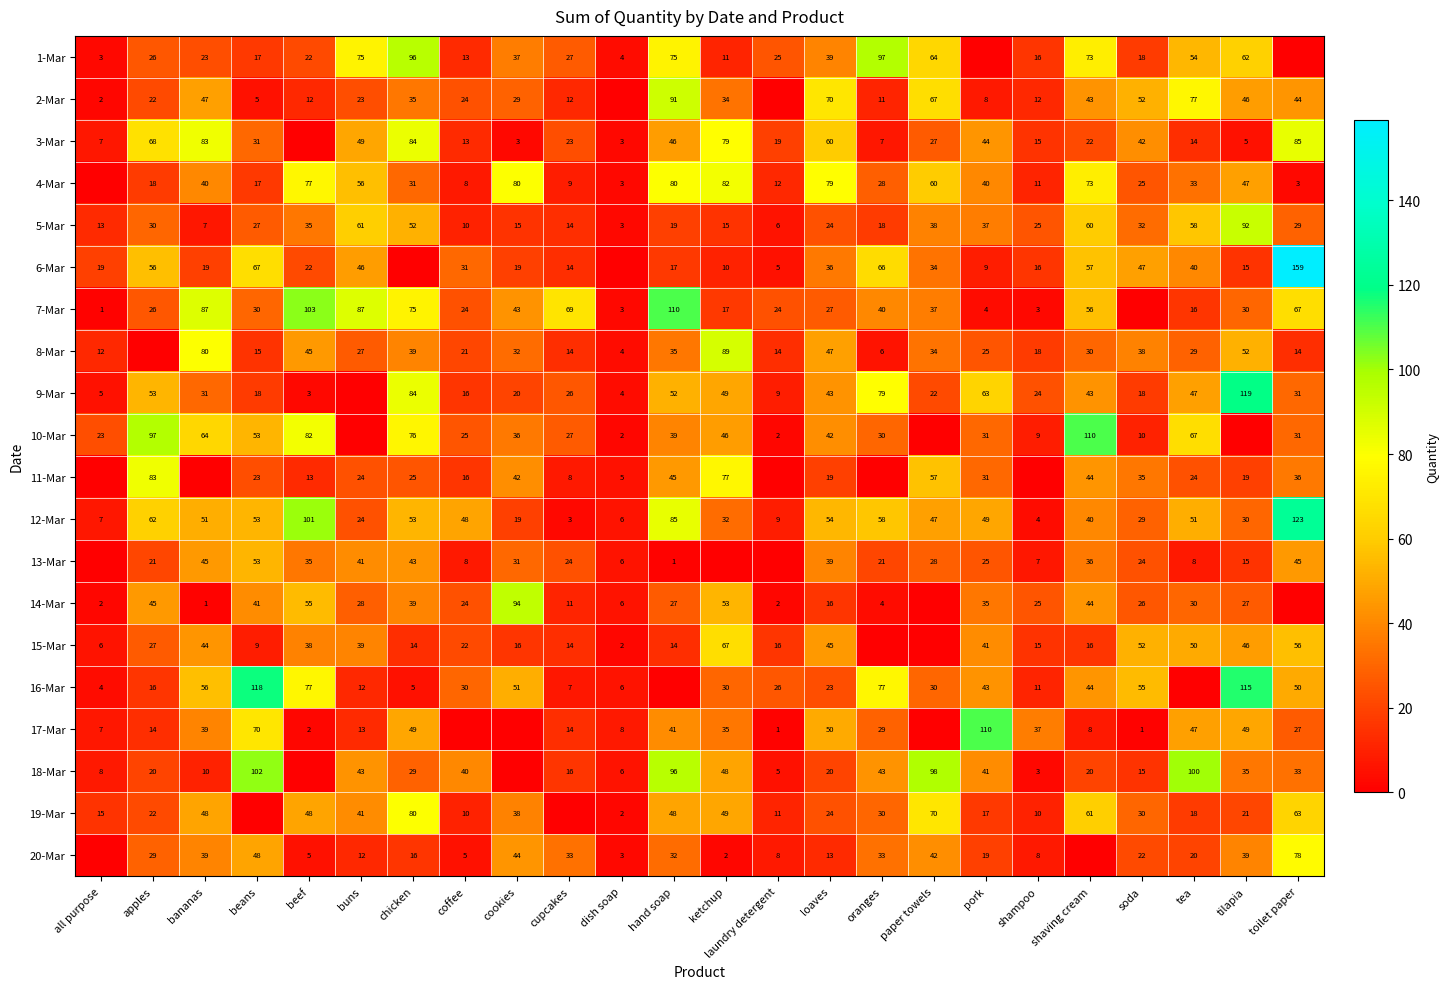

What value does the 12-Mar series have at cookies, to the nearest 5?

20